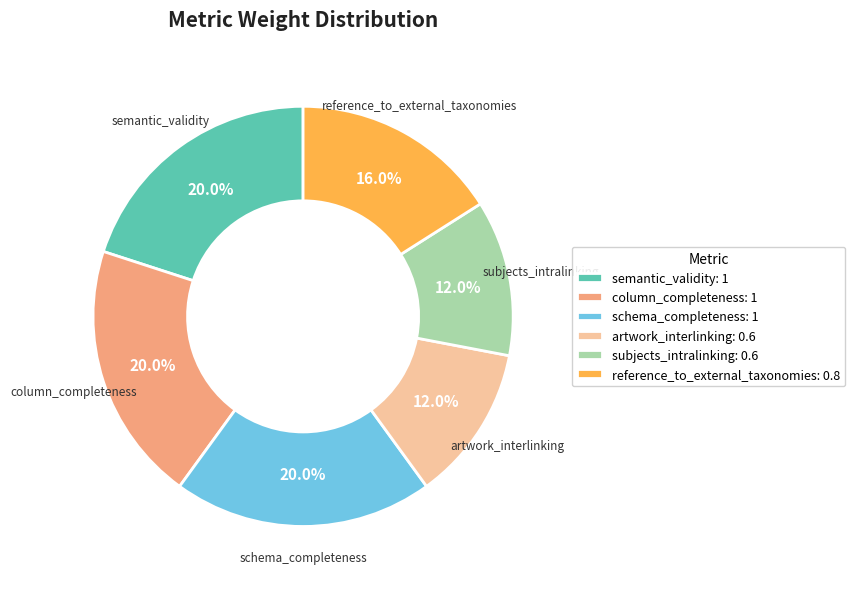

Do column_completeness: 1 and artwork_interlinking: 0.6 together represent more than half of the pie?

No